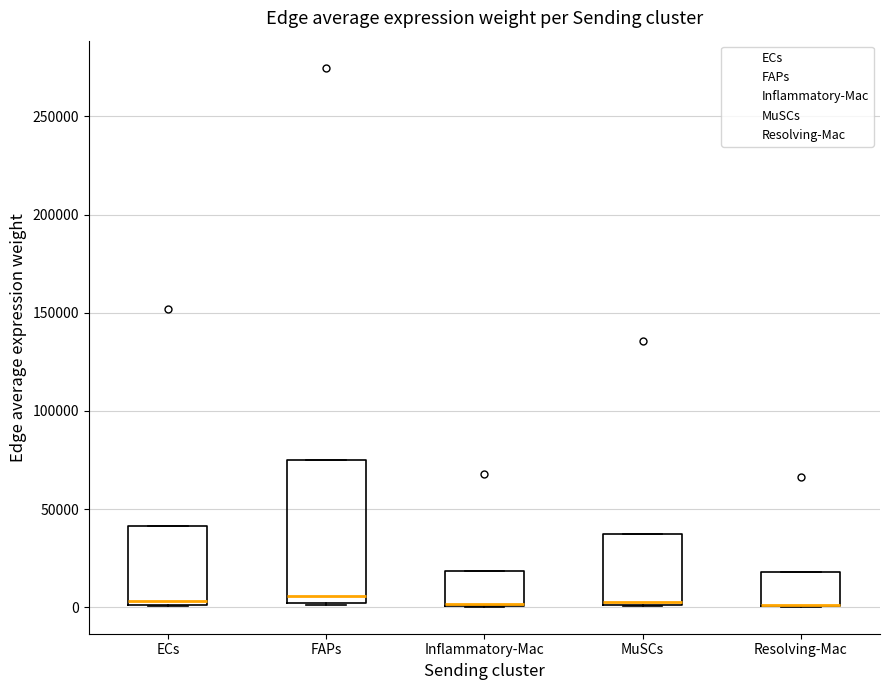

Which box is the tallest, from its lower edge to its upper edge?

FAPs